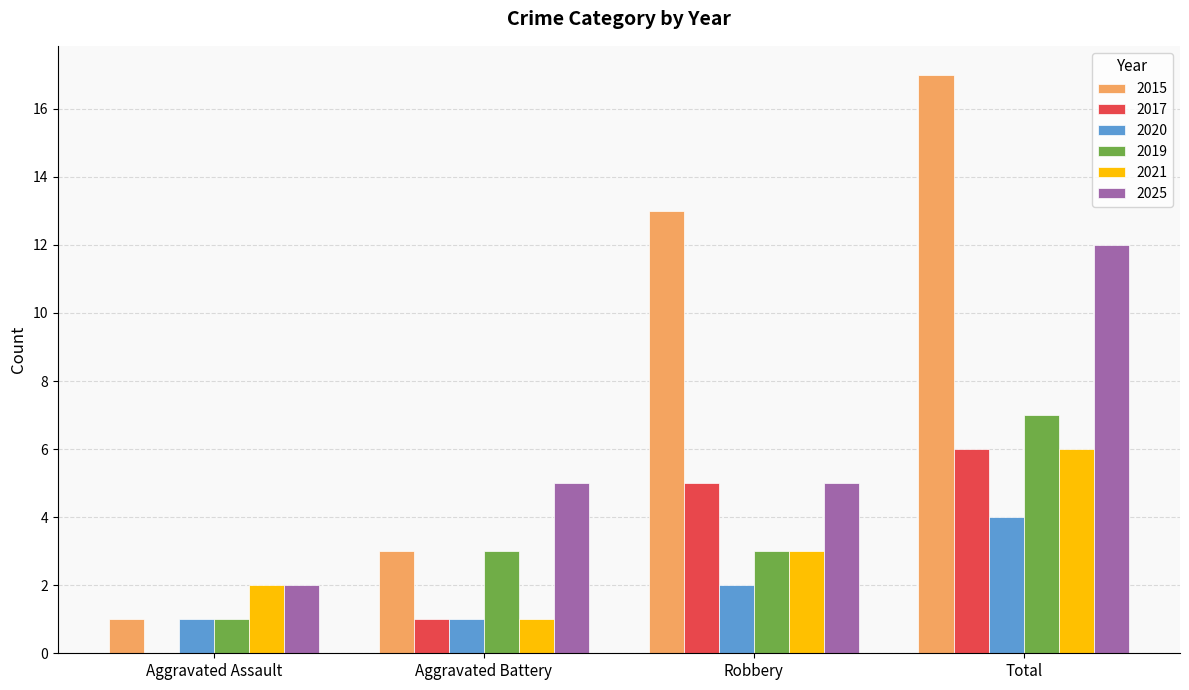

How many 2019 values are between 3 and 7?

3